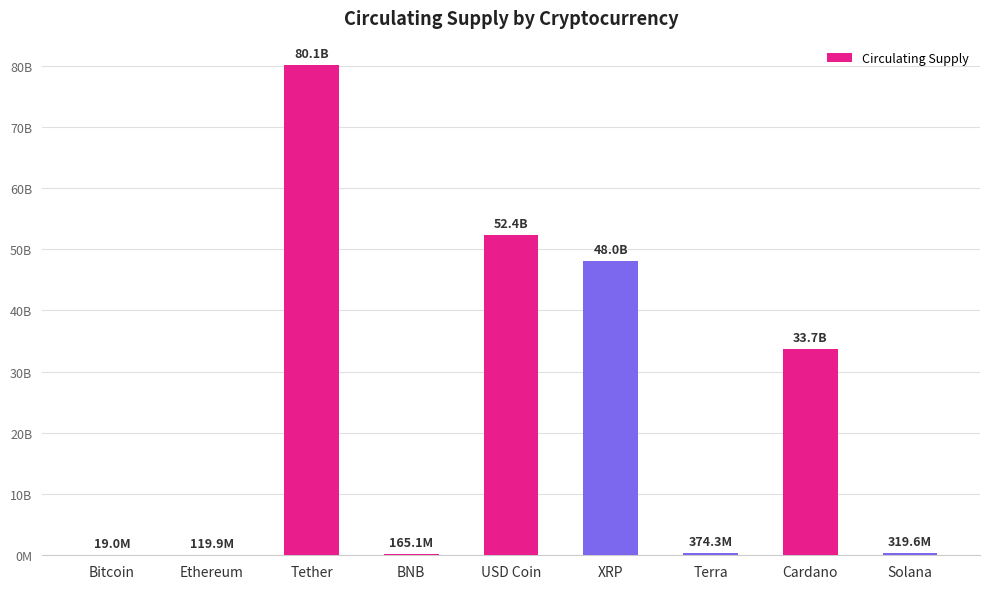

Reading left to right, list all the values displayed in this chart.

Bitcoin=18981268	Ethereum=119930253	Tether=80062716113	BNB=165116761	USD Coin=52390482909	XRP=48046106688	Terra=374333985	Cardano=33687417302	Solana=319644202